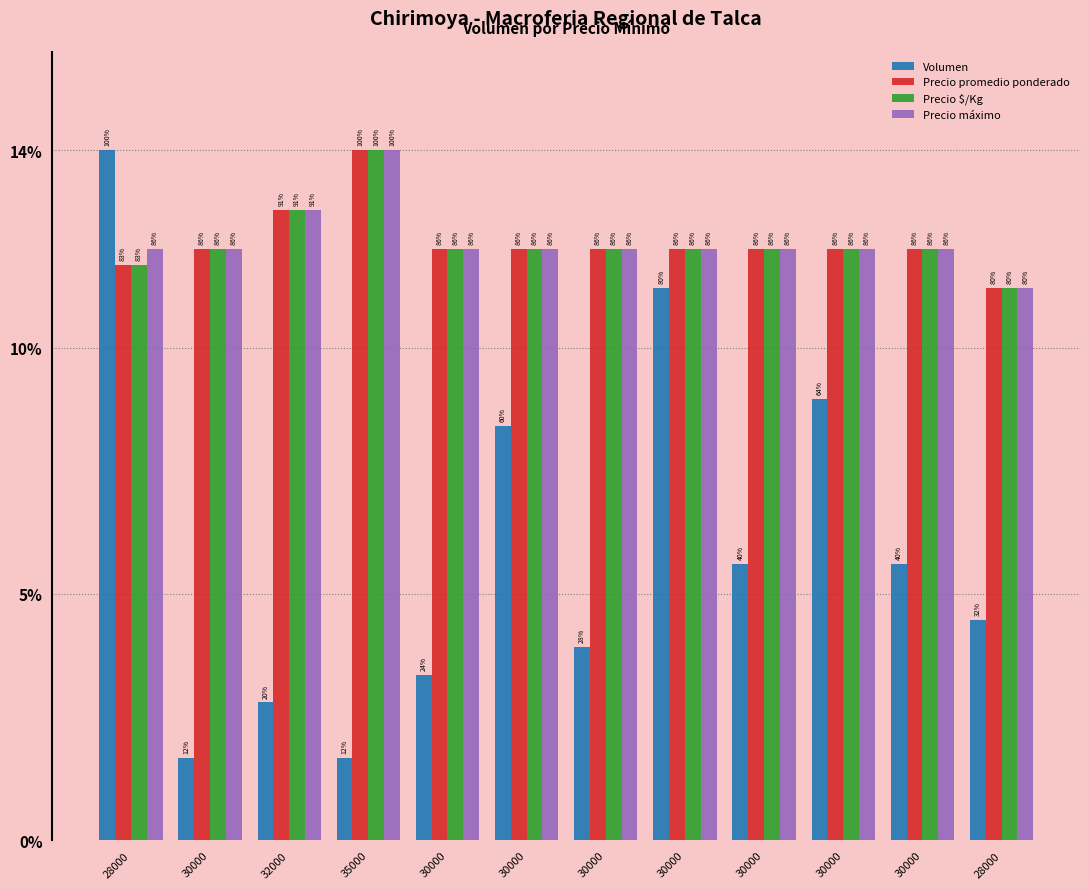

List the labels in order of Precio promedio ponderado value, largest first.

35000, 32000, 30000, 30000, 30000, 30000, 30000, 30000, 30000, 30000, 28000, 28000